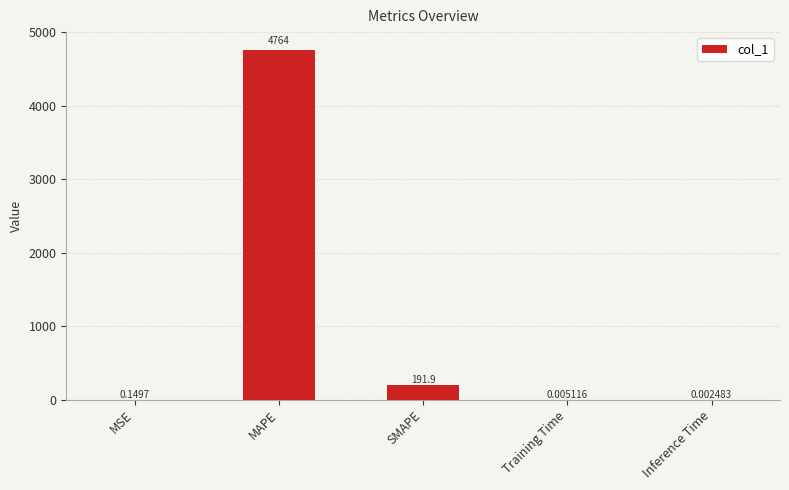

Which category has the highest value across all series?

MAPE